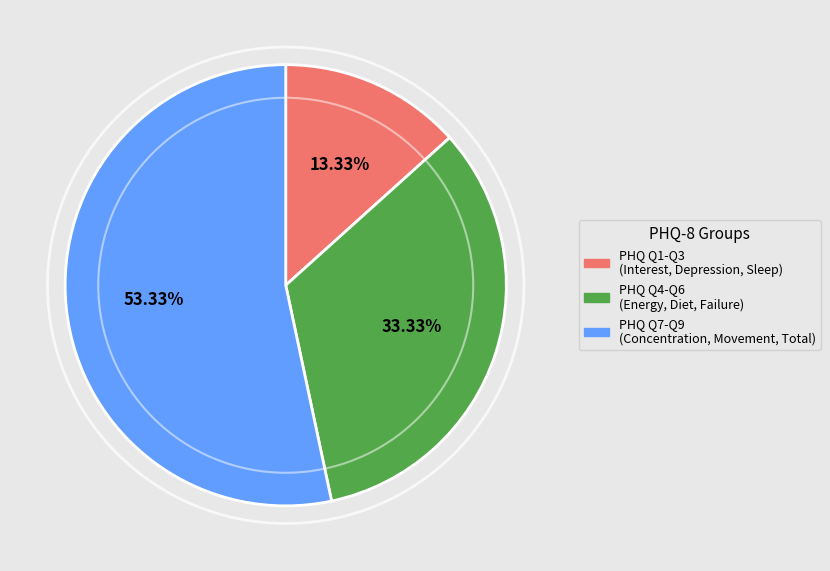

How many slices are in this pie chart?

3